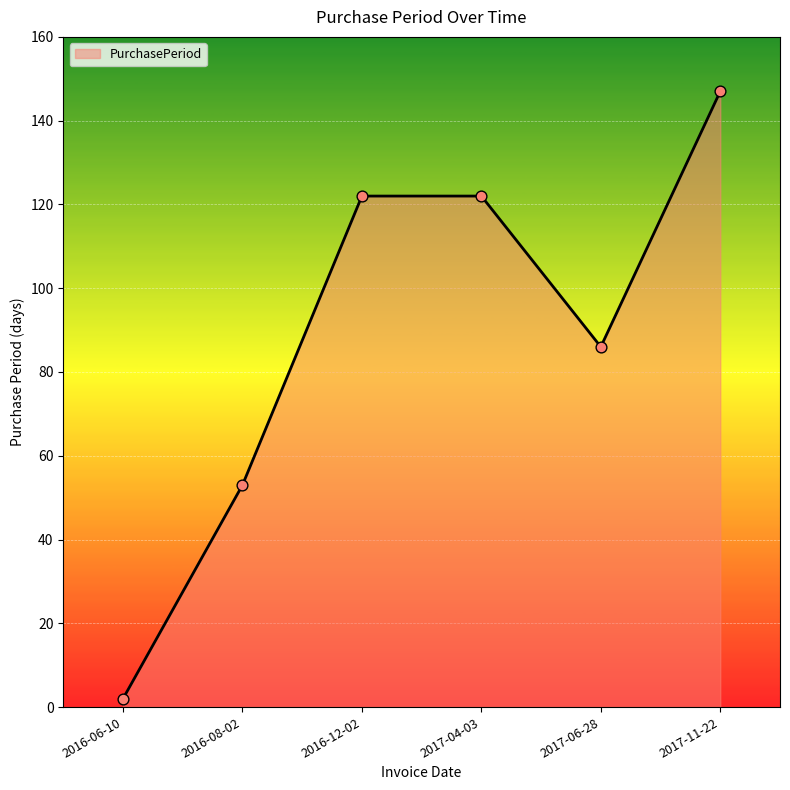

Approximately how many times larger is the value at 2017-06-28 compared to 2017-11-22?

0.6